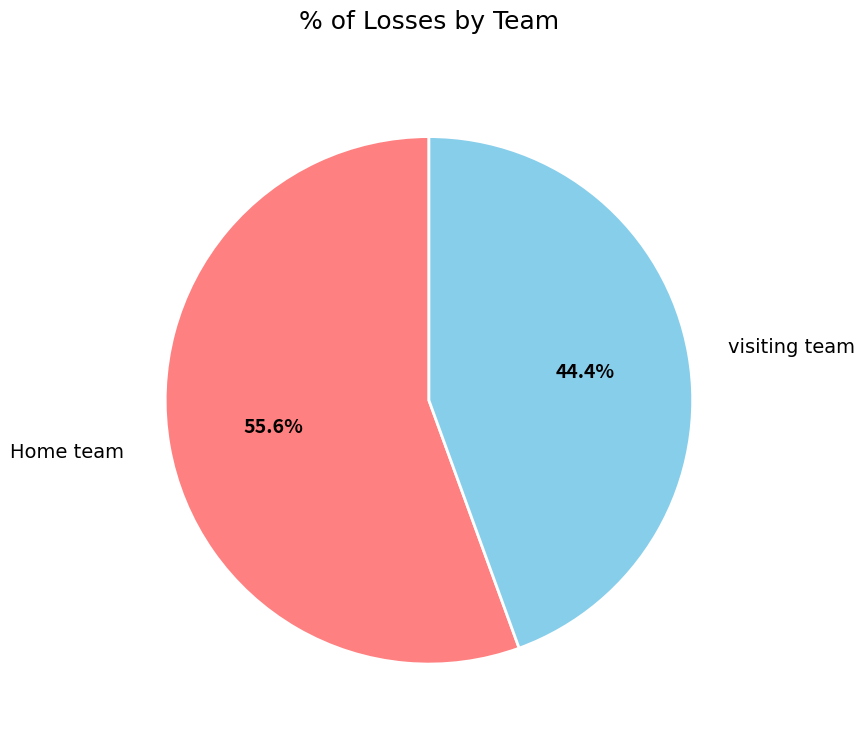

To the nearest percent, what is the average slice percentage?

50%